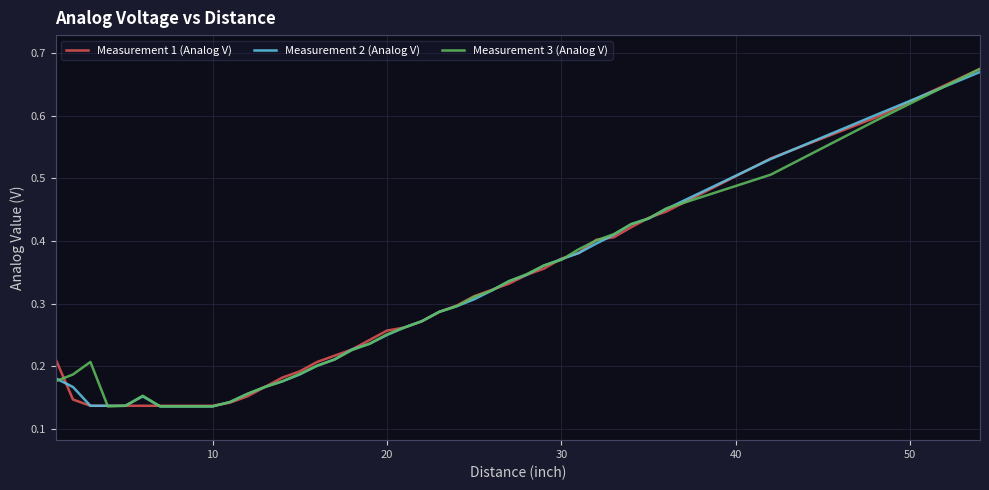

Which series has the widest spread of values?

Measurement 3 (Analog V)